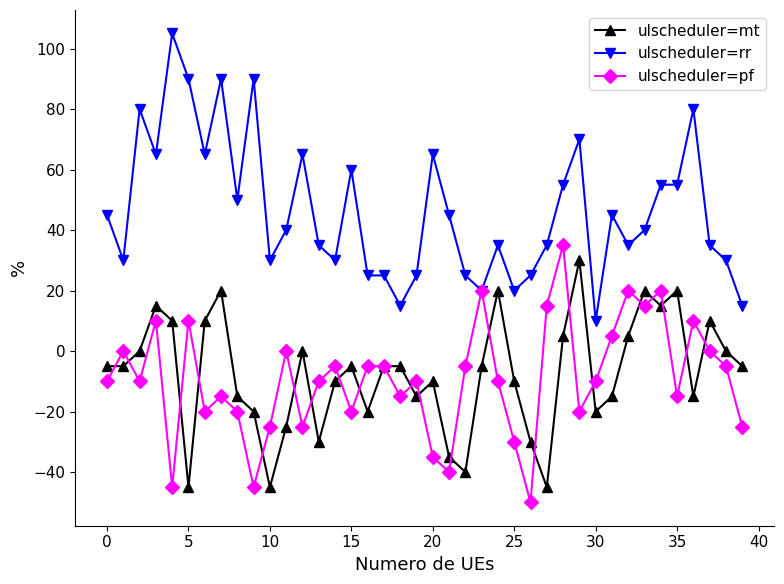

What is the lowest value of the ulscheduler=mt series?

-45.0